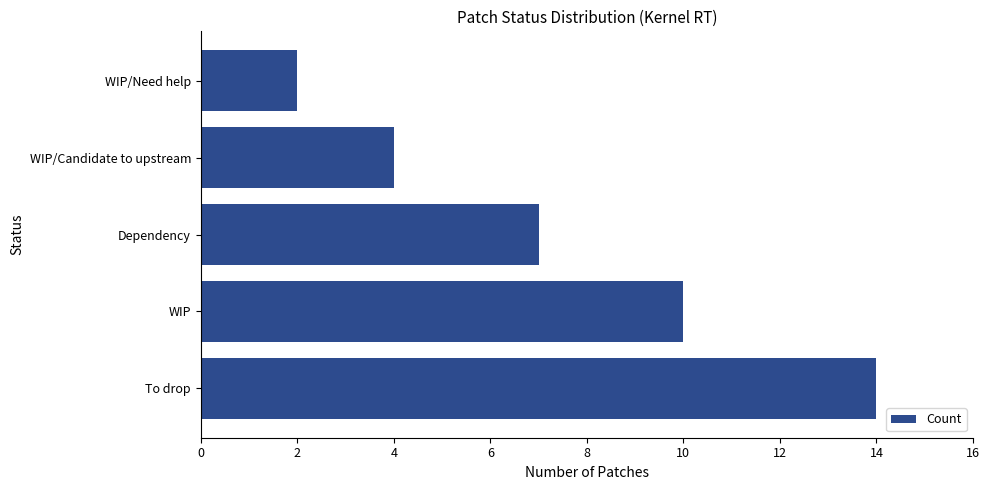

Reading bottom to top, transcribe all the data shown in this chart.

To drop=14	WIP=10	Dependency=7	WIP/Candidate to upstream=4	WIP/Need help=2